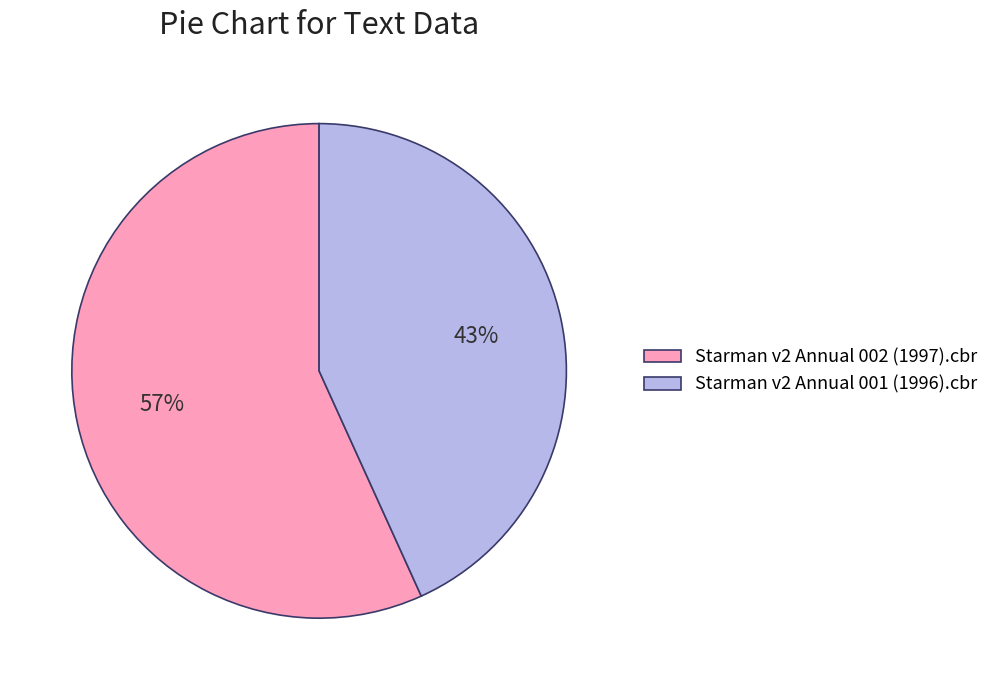

Approximately how many times larger is the value at Starman v2 Annual 001 (1996).cbr compared to Starman v2 Annual 002 (1997).cbr?

0.8